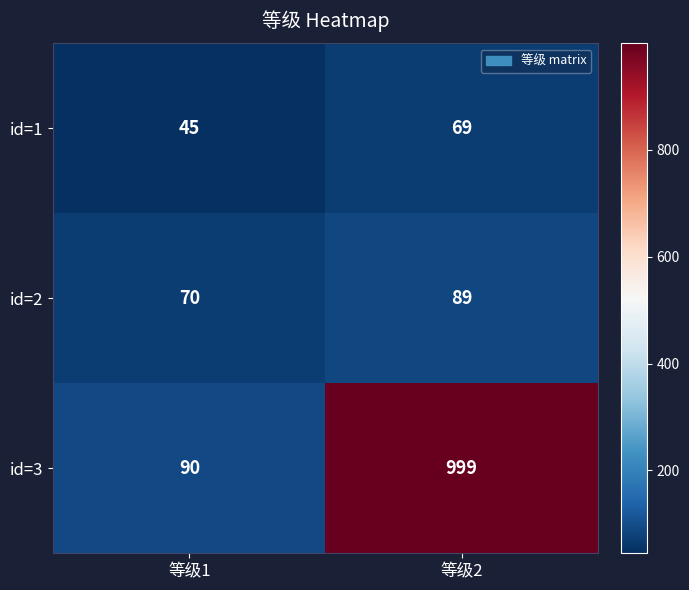

What is the sum of all id=1 values?

114